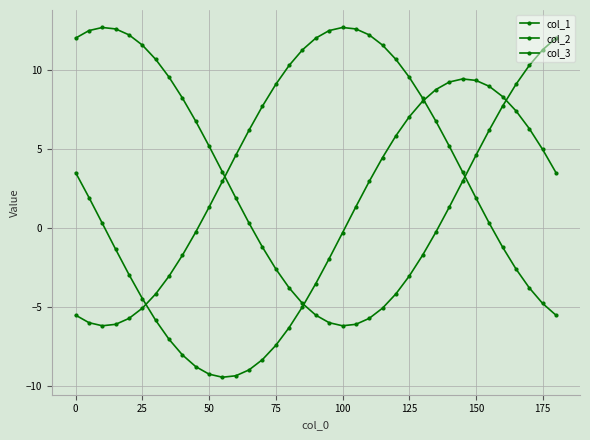

What is the value of the col_1 point at the 32nd from the left?

6.2